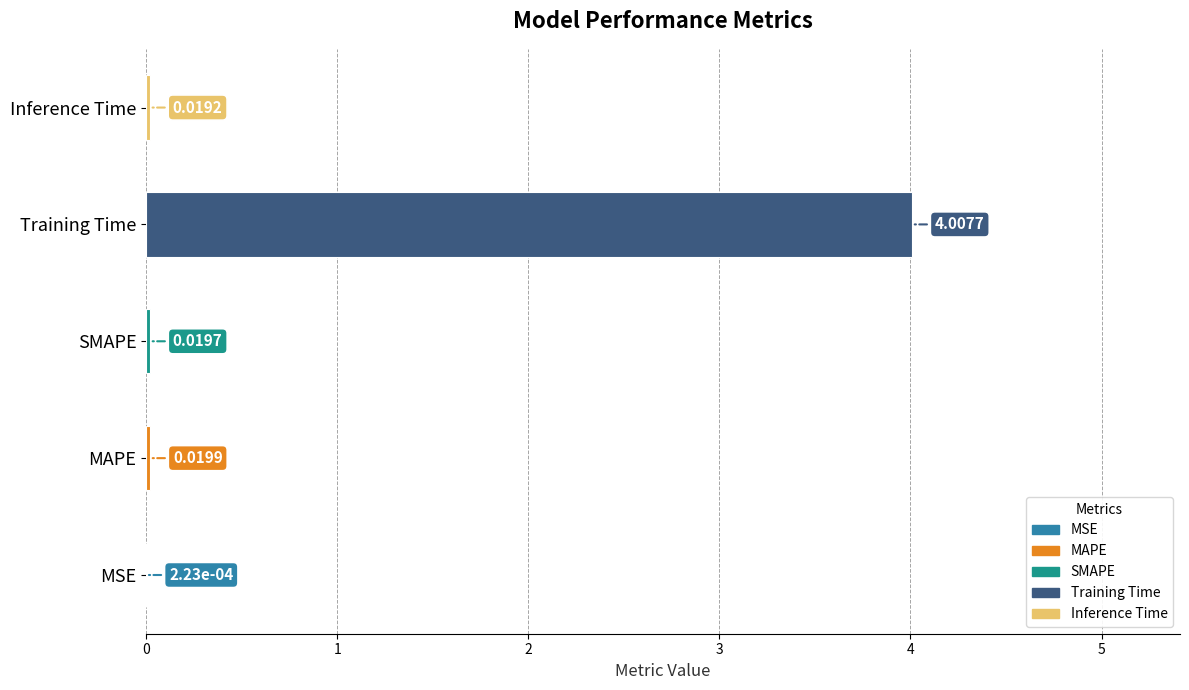

What is the sum of all values?

4.1